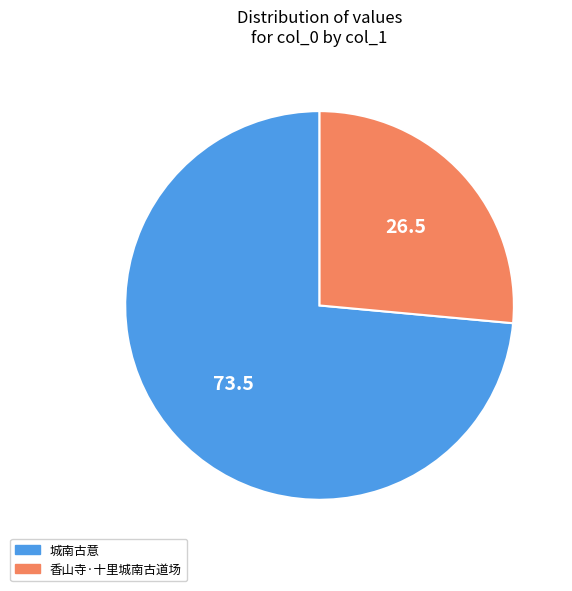

Which slice represents more than half of the pie?

城南古意